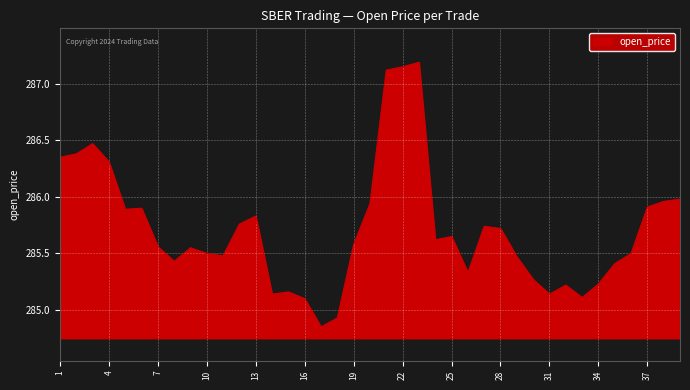

What is the difference between the maximum and minimum values?

2.3